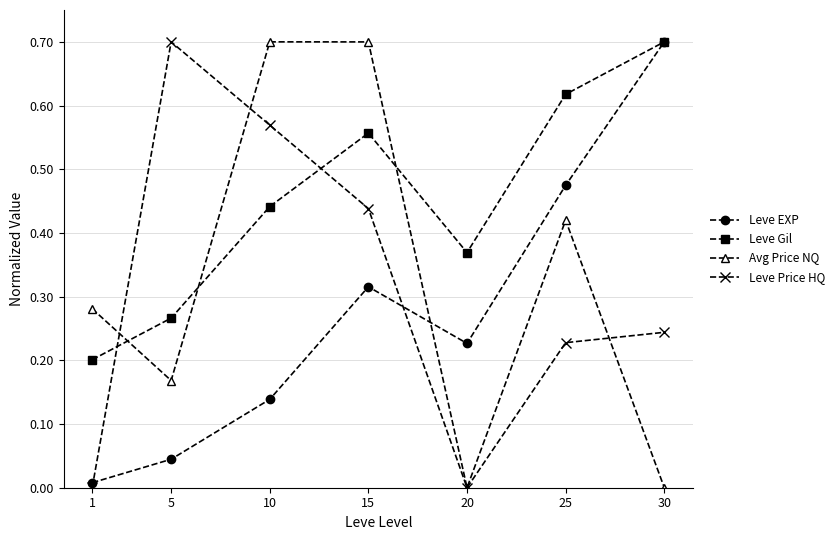

Which category has the highest value in the Leve EXP series?

30